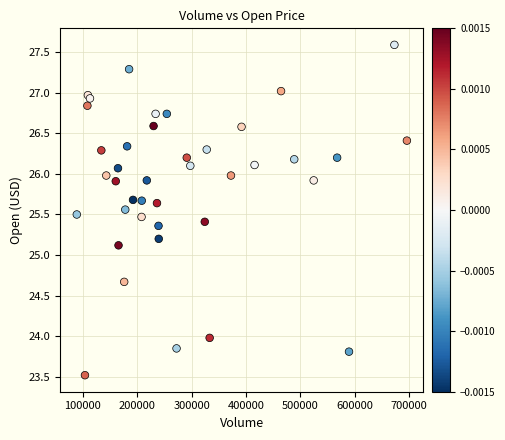

What Y value in the scatter plot is closest to 25?

25.1